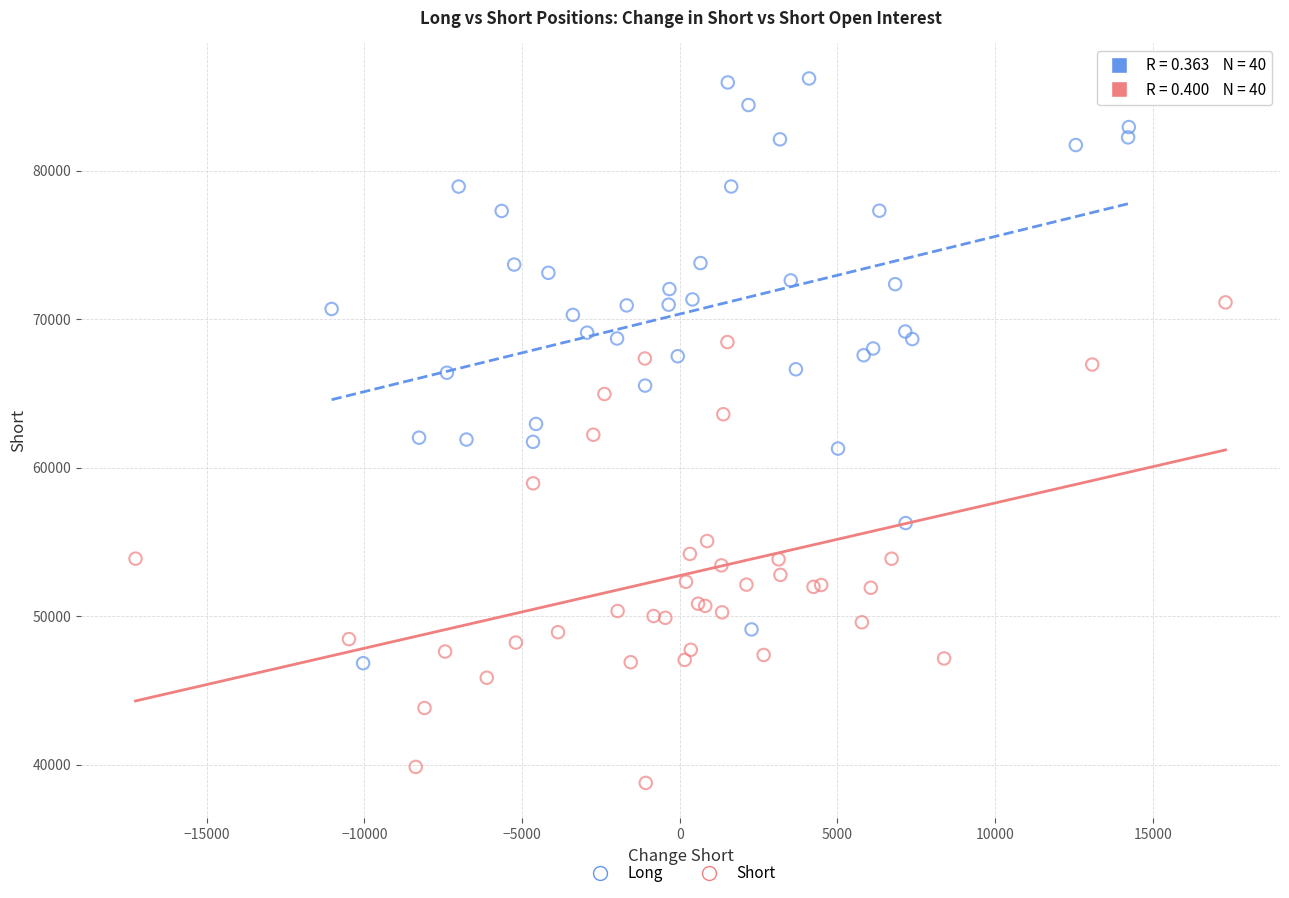

Which series reaches the minimum Y coordinate?

Short